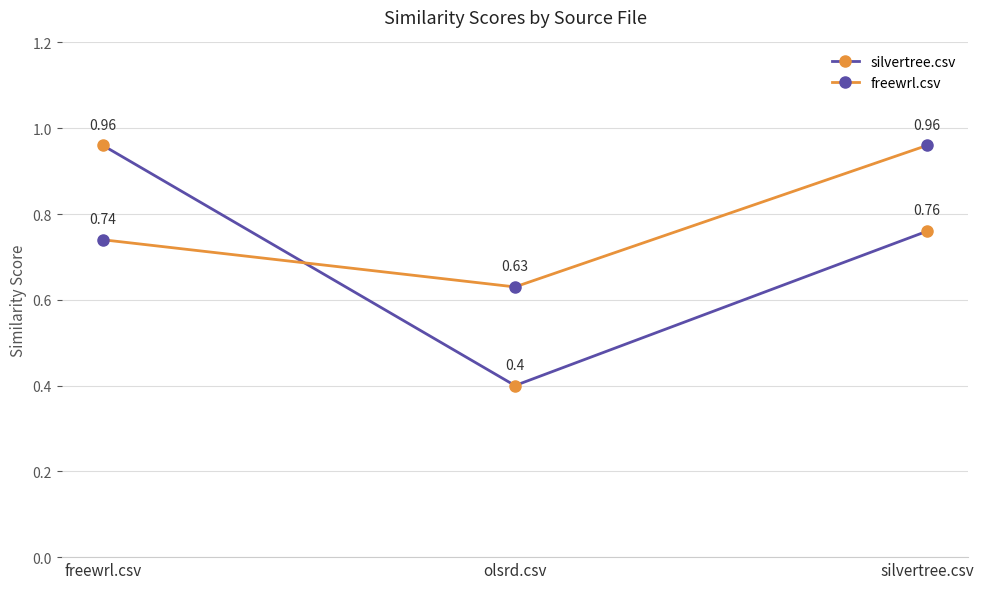

What is the sum of all freewrl.csv values?

2.3